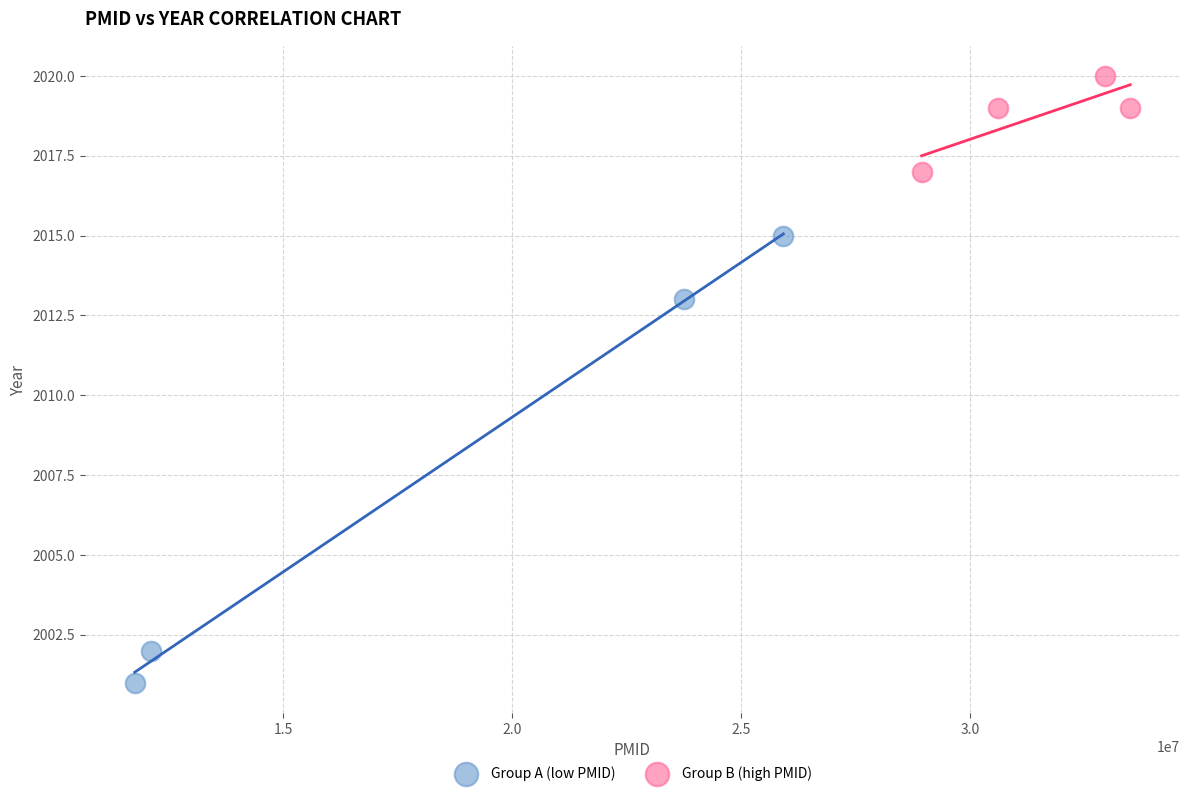

Which series reaches the minimum Y coordinate?

Group A (low PMID)